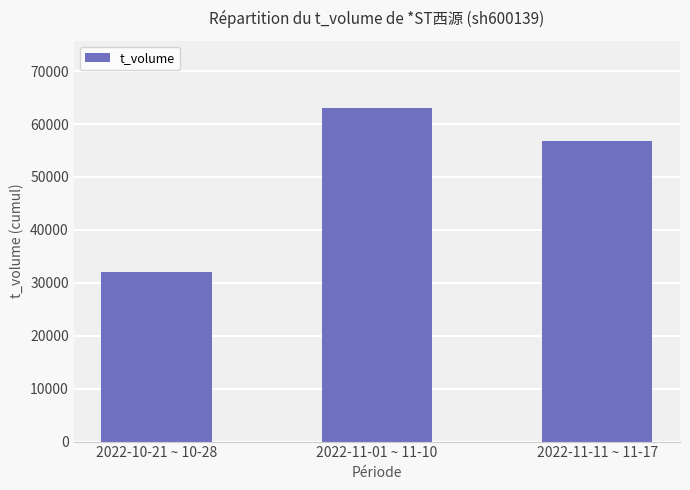

Which has a higher value, 2022-11-11 ~ 11-17 or 2022-11-01 ~ 11-10?

2022-11-01 ~ 11-10